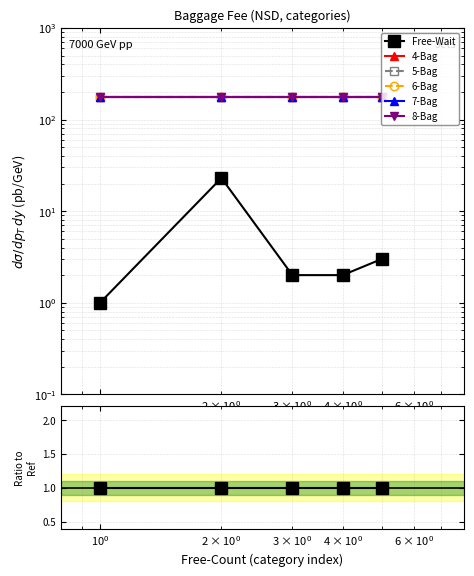

True or false: 7-Bag has a value of 12.9 at $\mathdefault{10^{-1}}$.

False